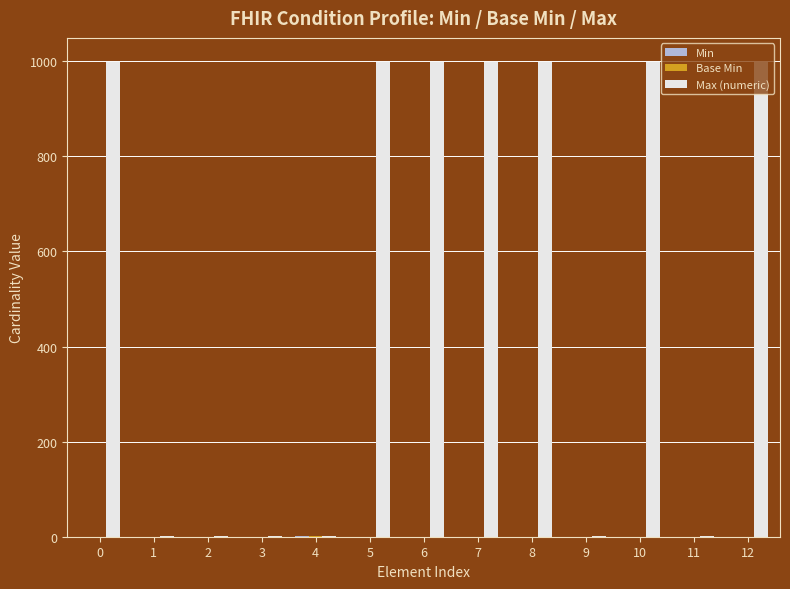

How many groups of bars are there?

13